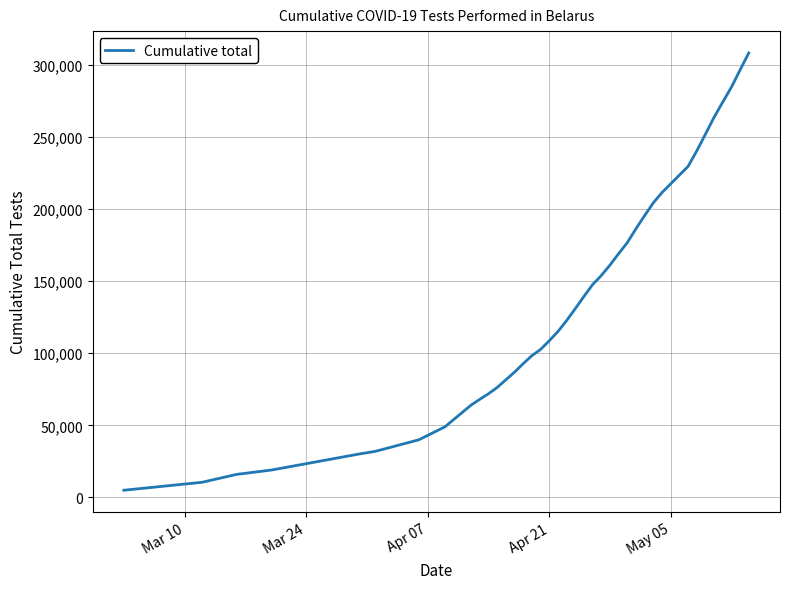

What is the difference between the maximum and minimum values?

303156